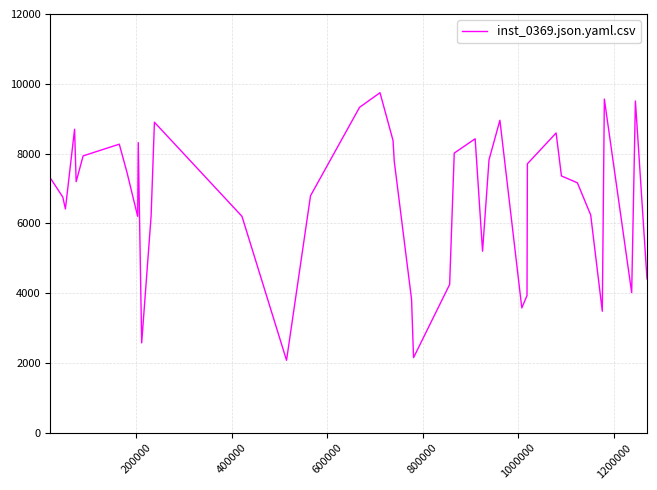

What is the greatest value displayed?

9744.5